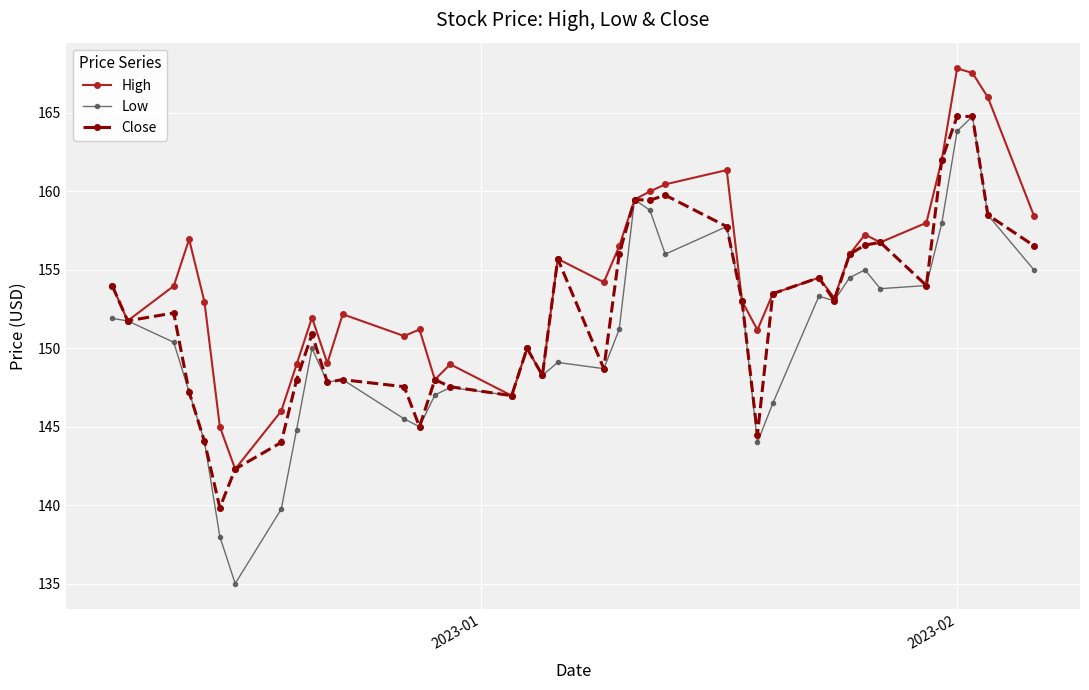

Which series has the largest range (max minus min)?

Low